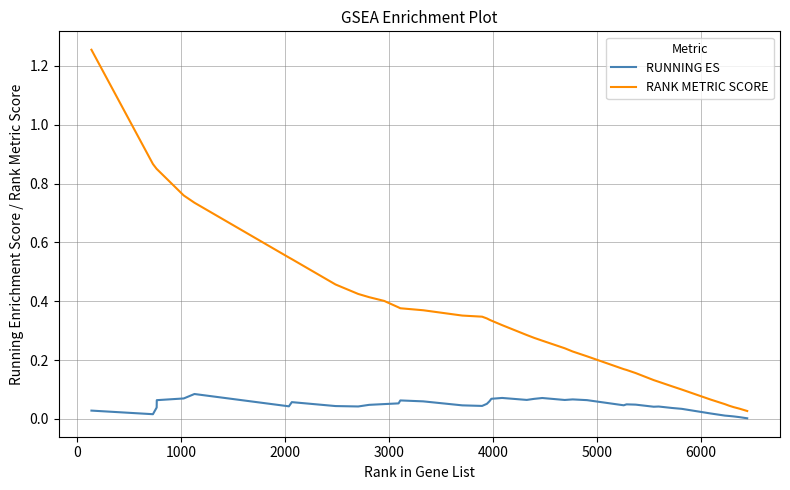

Which series has the widest spread of values?

RANK METRIC SCORE